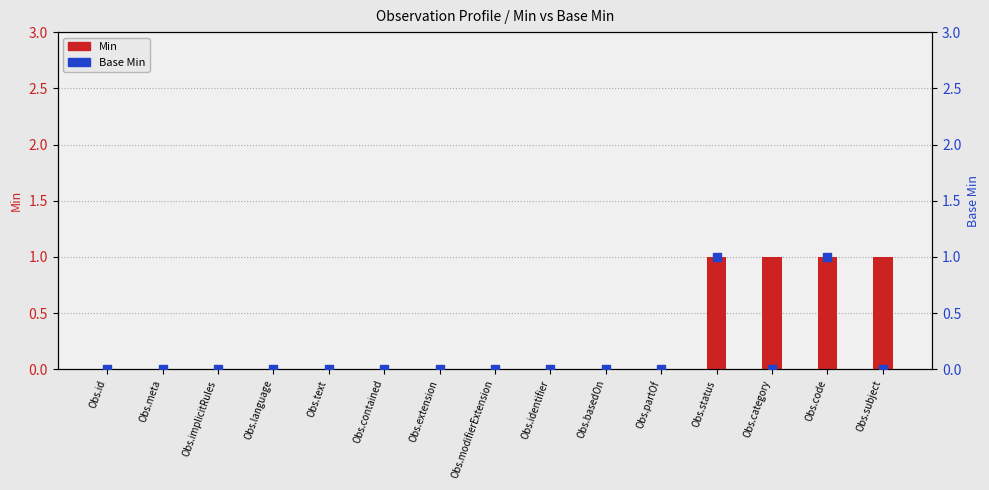

Which series contains the highest Y value?

Min